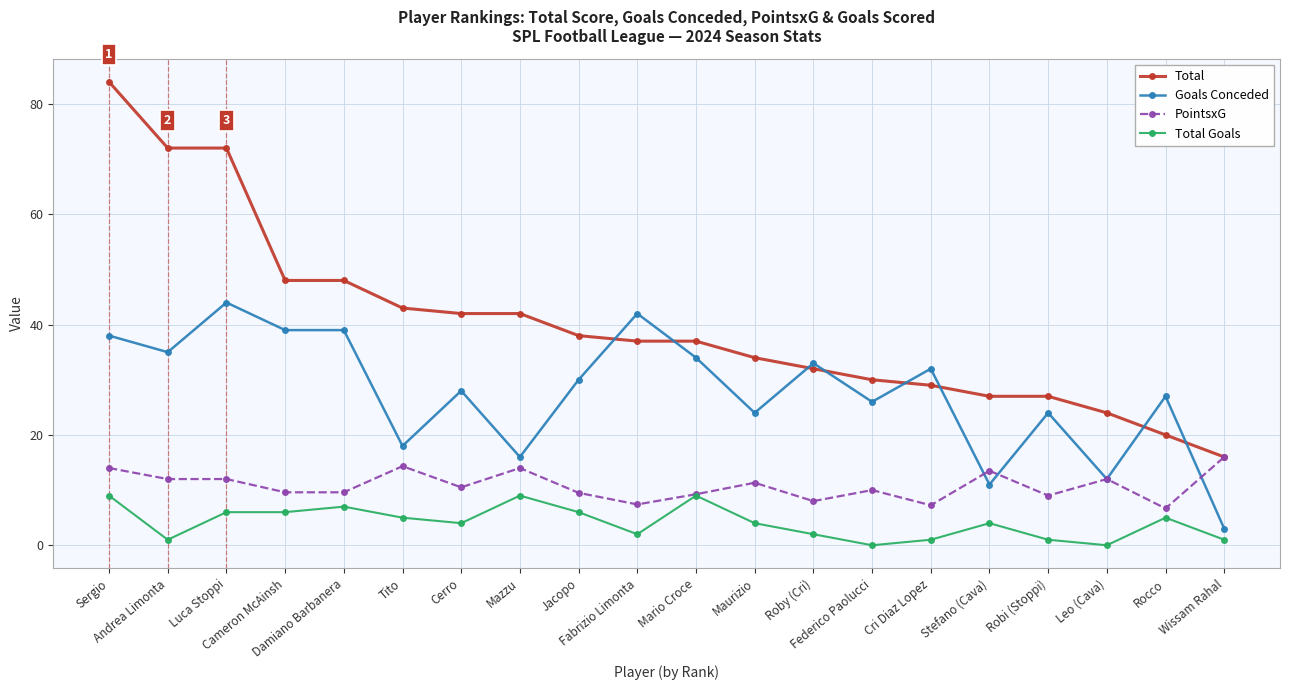

Does the chart display data point markers on the line(s)?

Yes